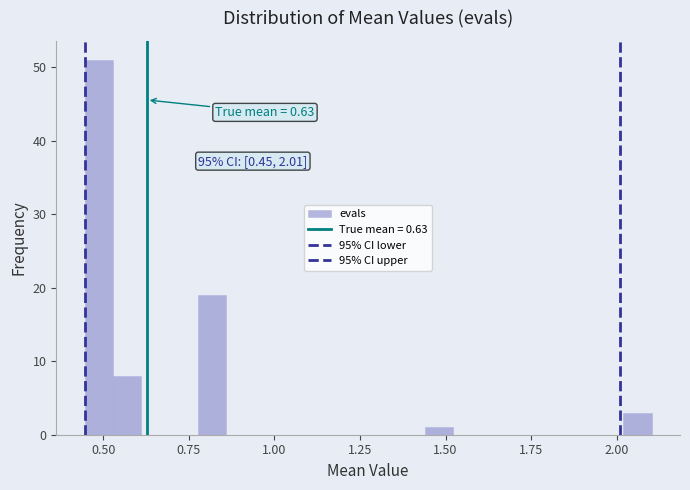

Read against the x-axis, roughly where is the centre of the tallest bar?

0.50